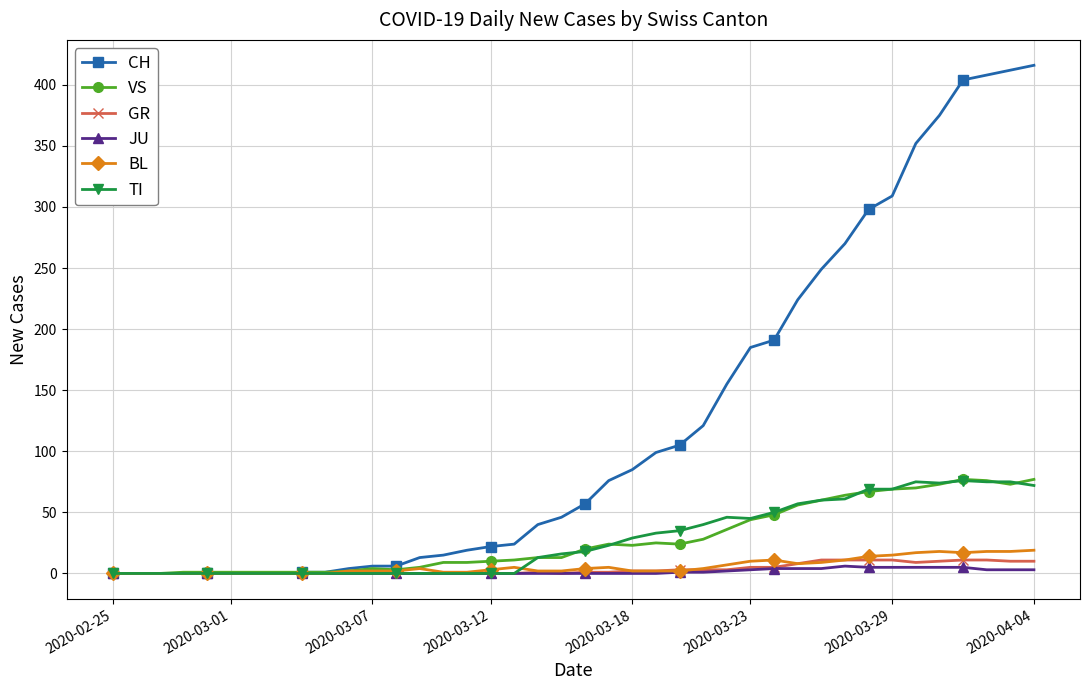

Which series has the widest spread of values?

CH